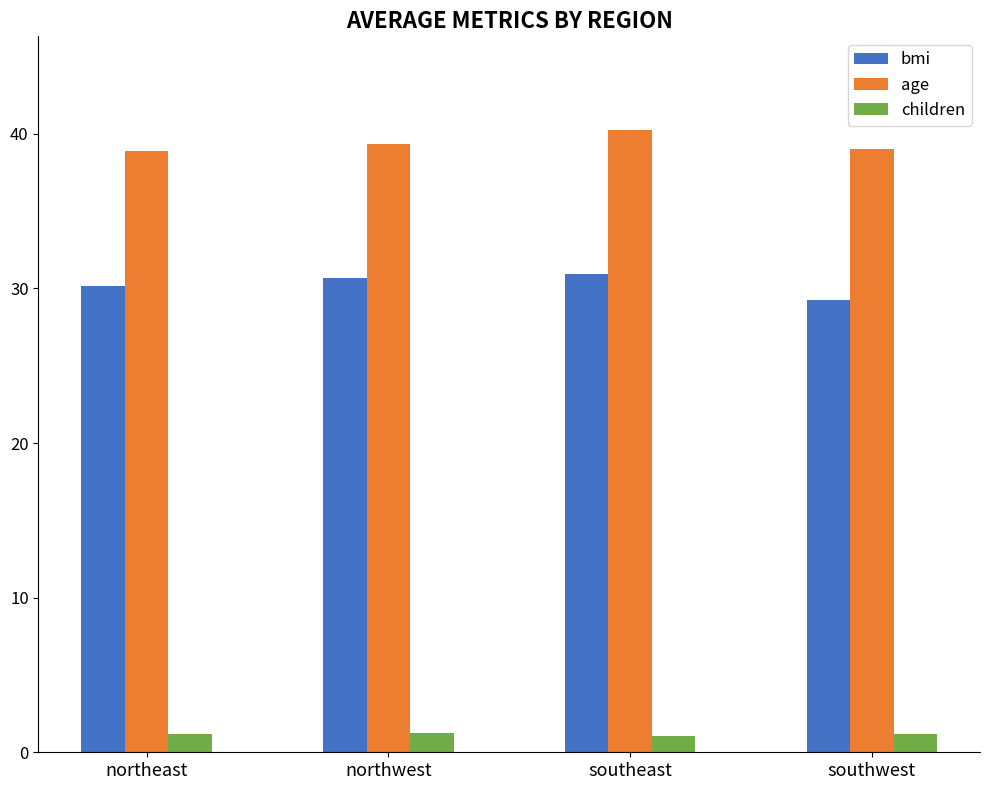

At northwest, list the series in order from largest to smallest.

age, bmi, children